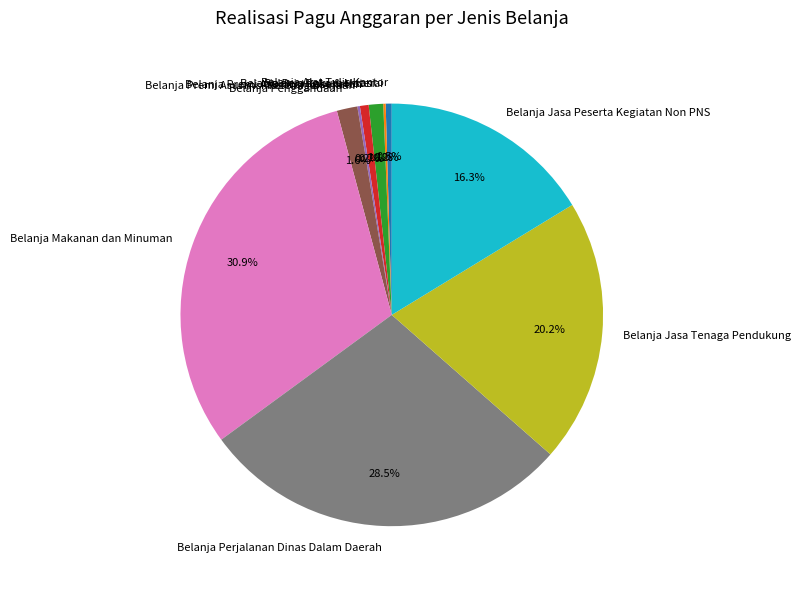

To the nearest percent, what is the difference between the largest and smallest slice percentages?

31%